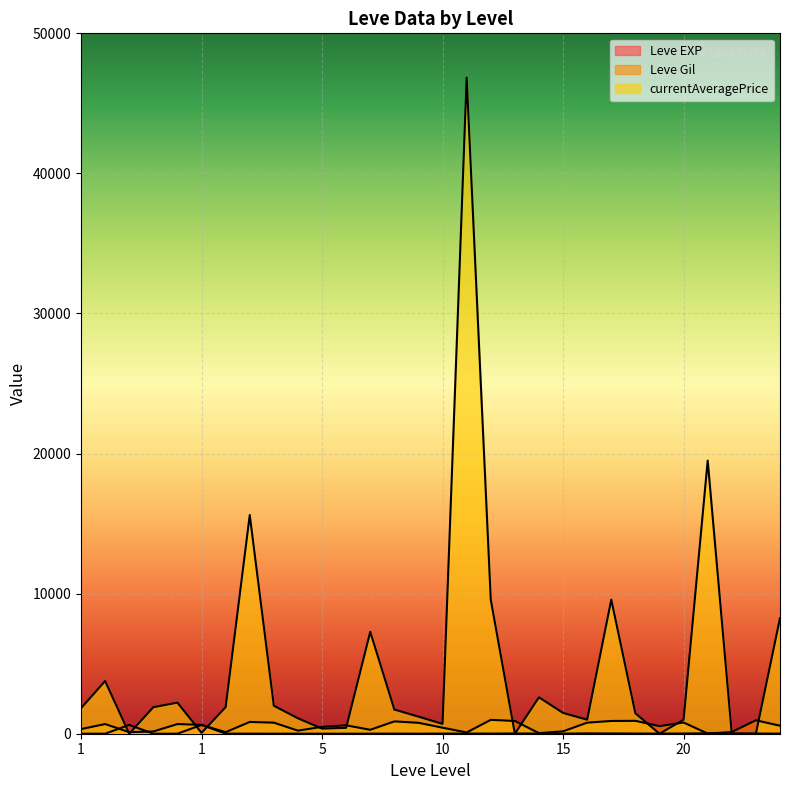

The value of Leve EXP at 20 is 8. True or false?

True